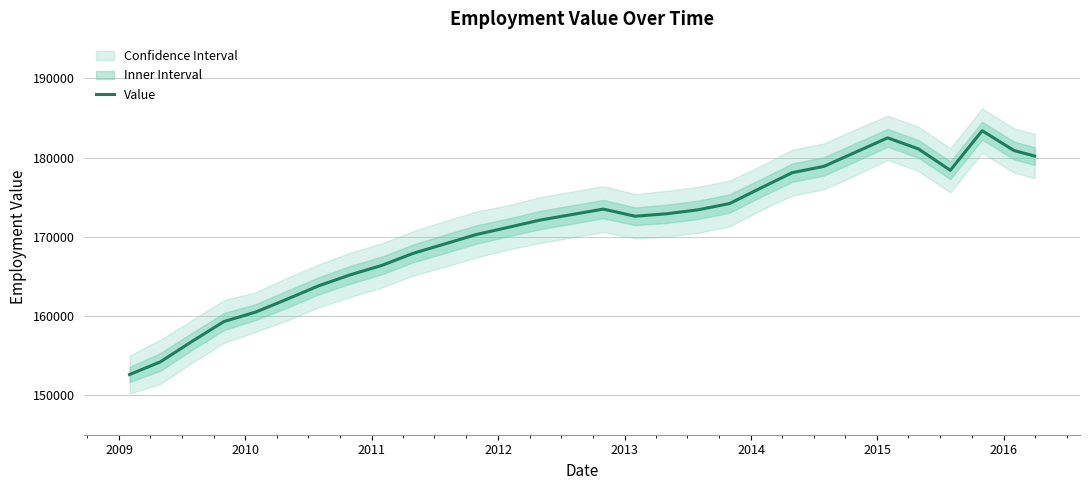

What is the lowest value of the Value series?

152600